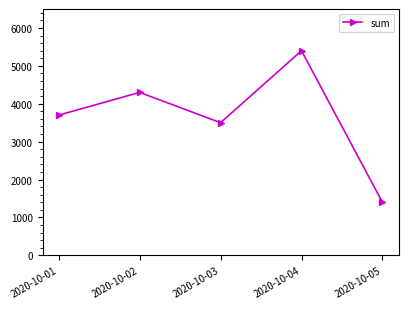

What is the value of the 2nd point from the left?

4300